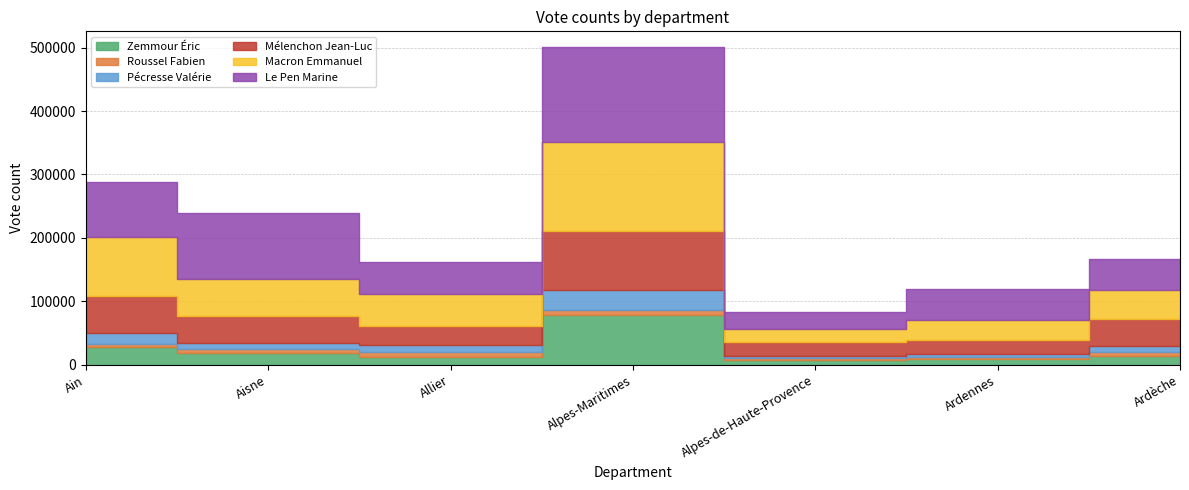

How many interior local valleys does the Roussel Fabien series have?

1